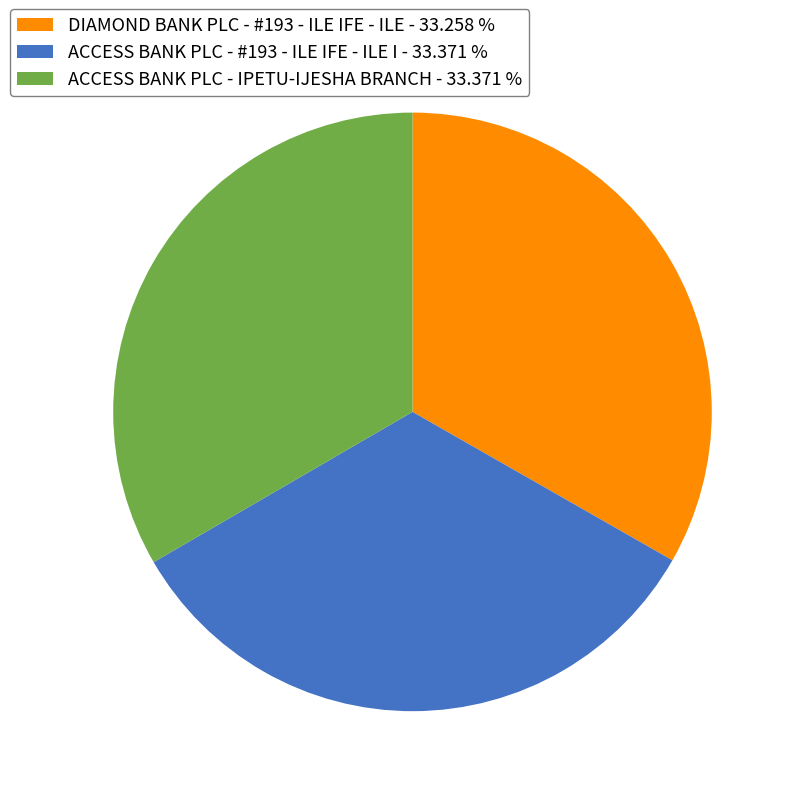

Is it true that DIAMOND BANK PLC - #193 - ILE IFE - ILE is 33% of the pie?

True